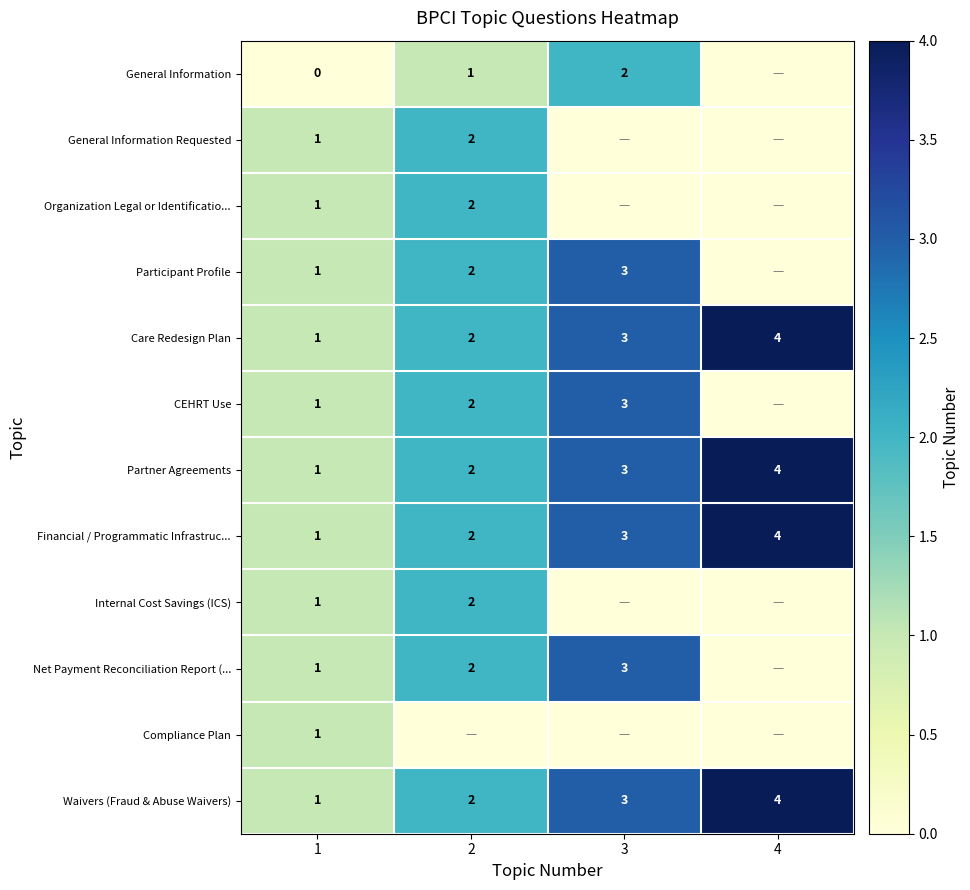

What is the sum of the CEHRT Use values at 2 and 1?

3